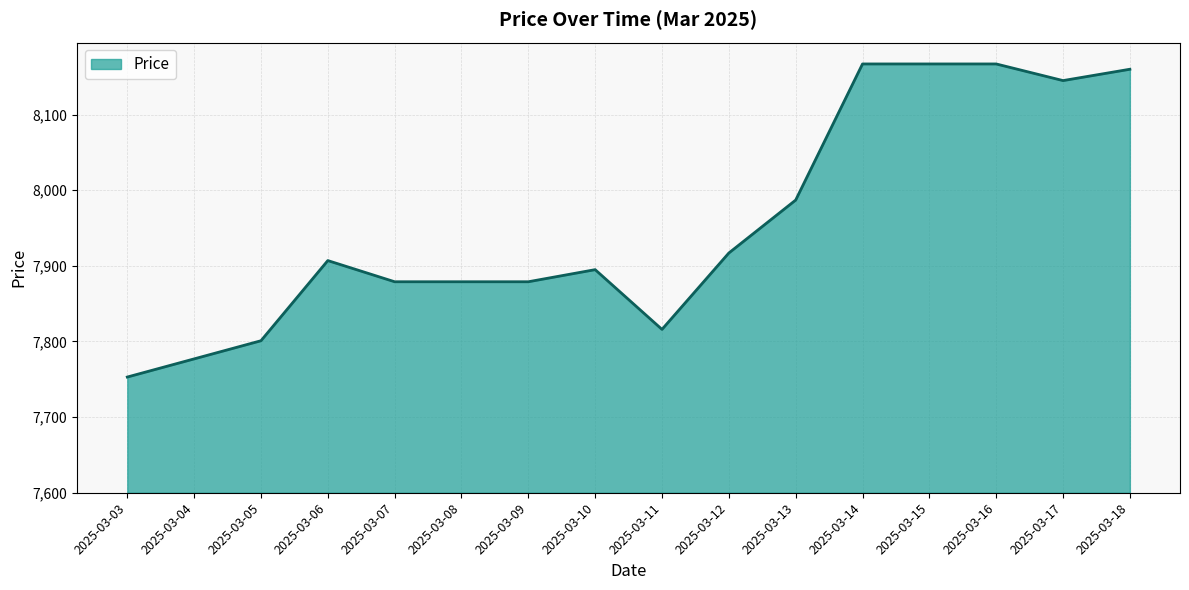

The chart shows a value of 10778 at 2025-03-17. True or false?

False